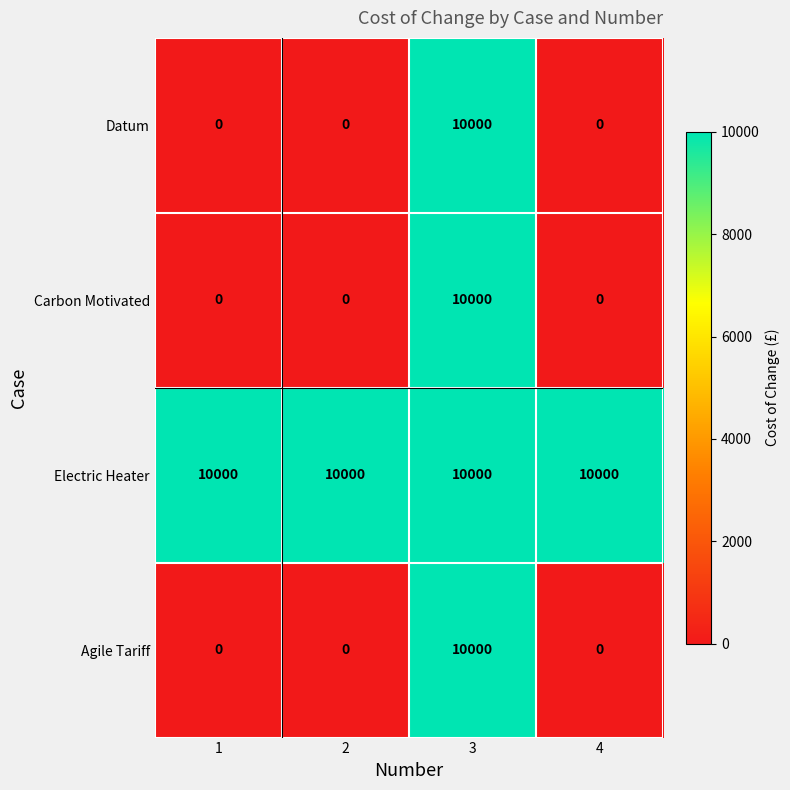

What is the difference between the maximum and minimum values in the Datum series?

10000